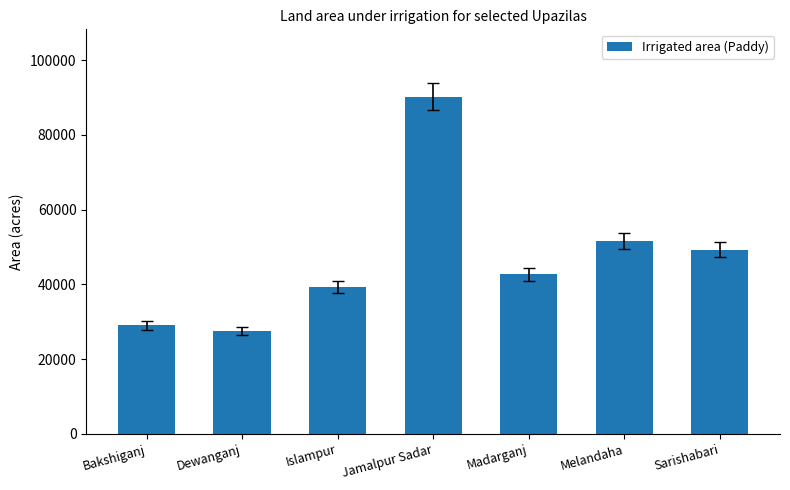

What is the difference between the second highest and minimum values?

24022